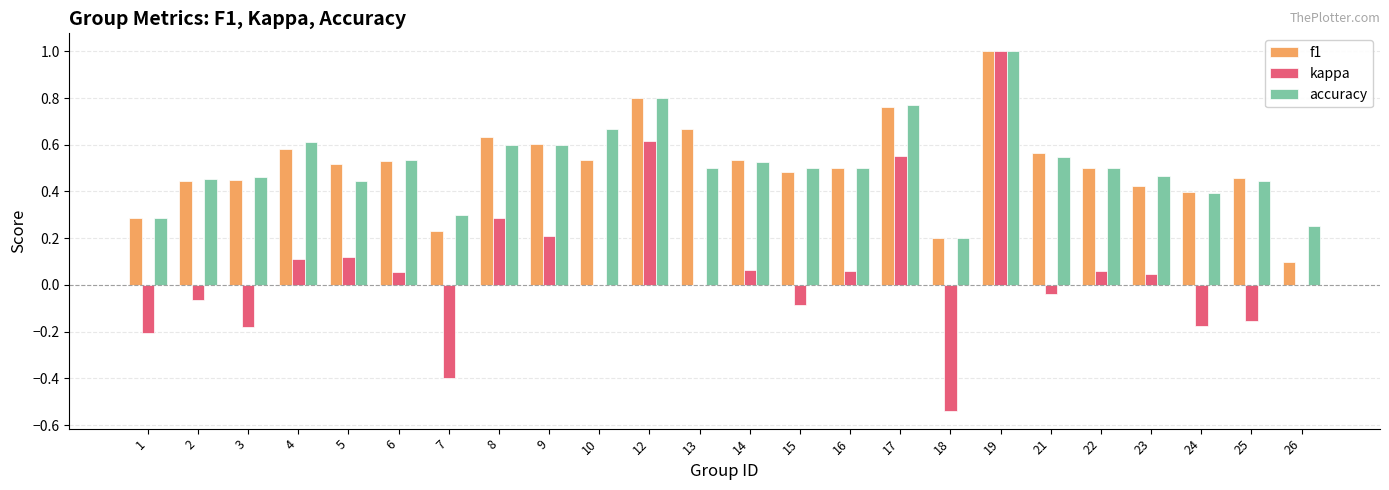

What is the sum of all kappa values?

1.3